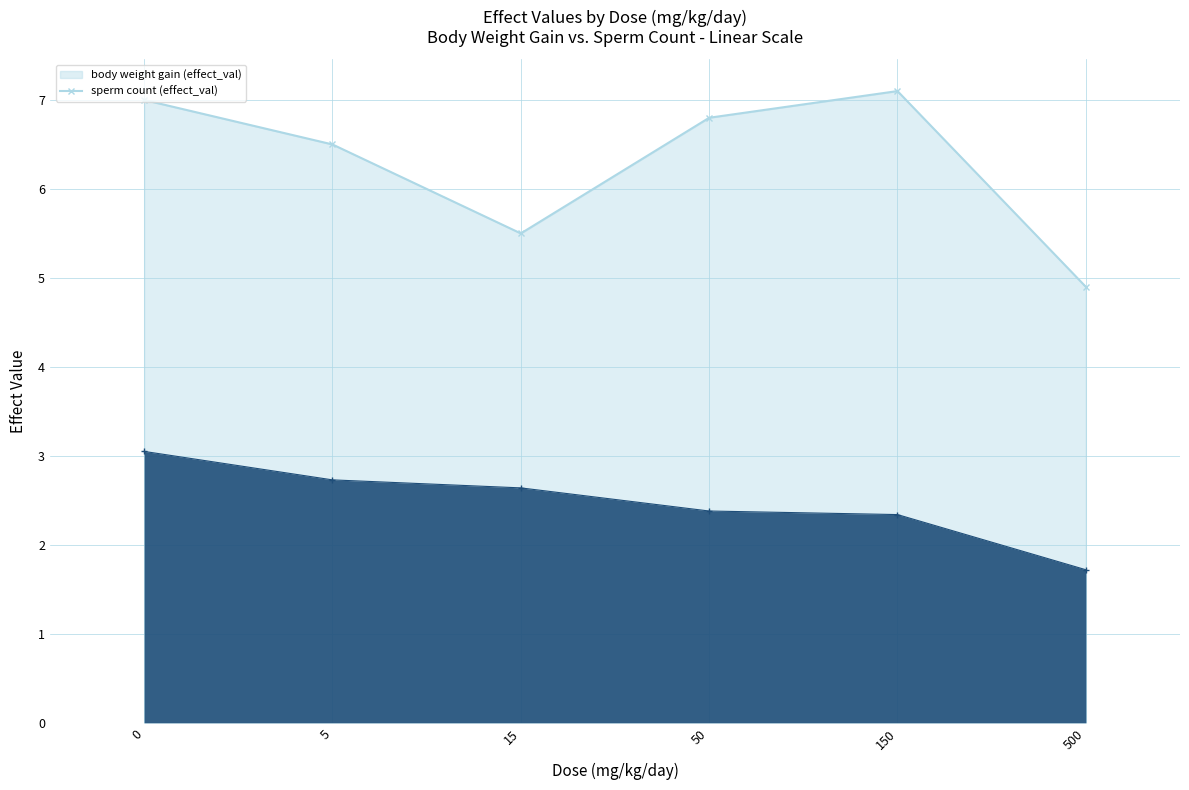

What is the value of the body weight gain (effect_val) (line) point at the 2nd from the left?

6.5